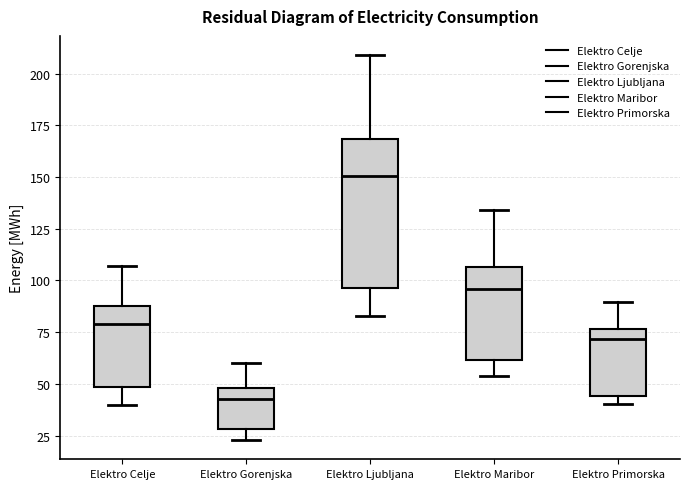

Comparing the boxes themselves (not the whiskers), which one is the tallest?

Elektro Ljubljana